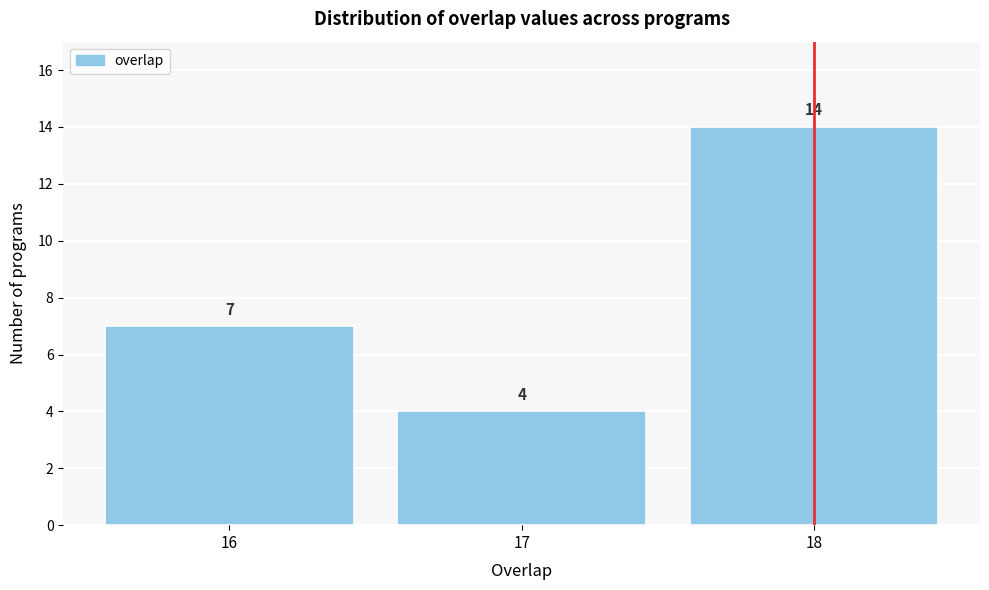

Reading left to right, what are all the values shown in this chart?

7	4	14